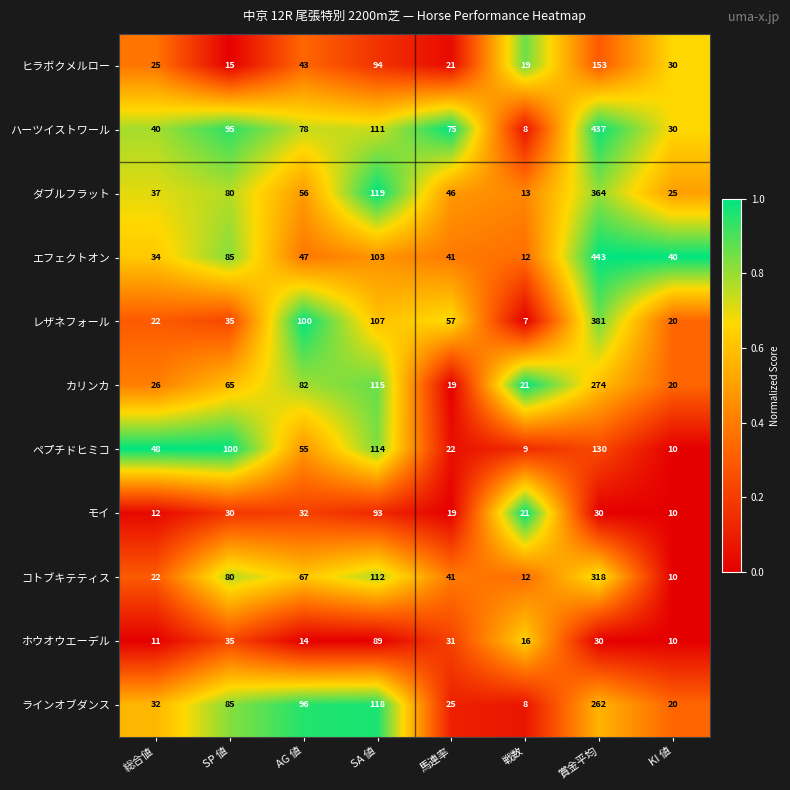

List the series in order of their peak value, highest first.

エフェクトオン, ハーツイストワール, レザネフォール, ダブルフラット, コトブキテティス, カリンカ, ラインオブダンス, ヒラボクメルロー, ペプチドヒミコ, モイ, ホウオウエーデル